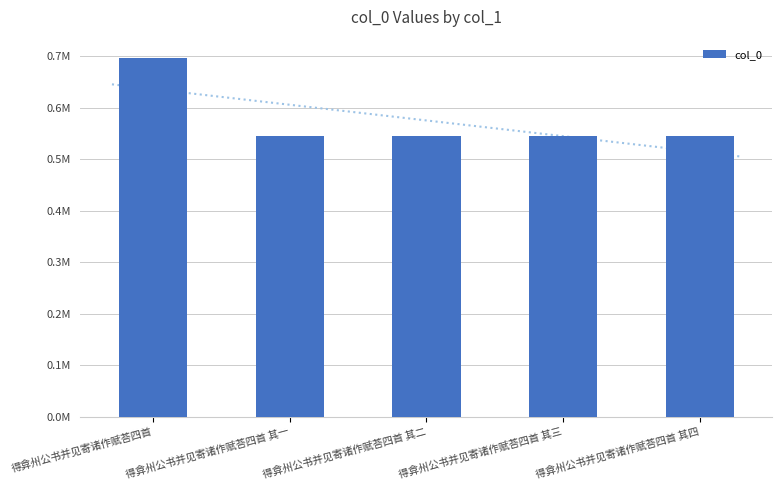

What is the maximum value shown in the chart?

697120